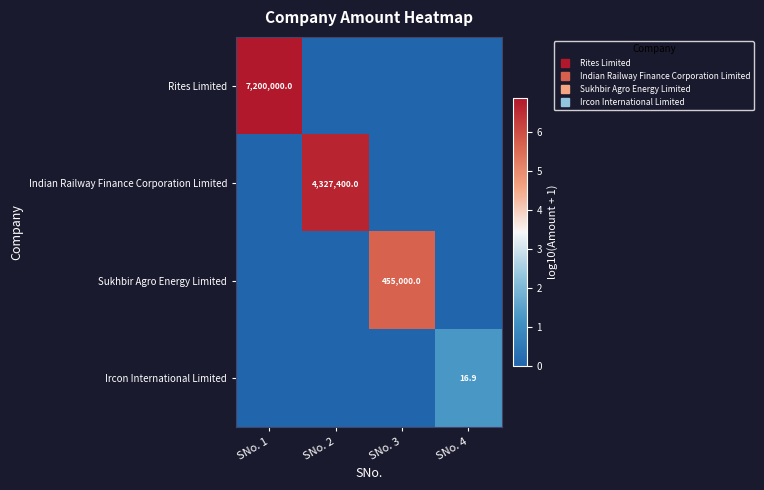

Which has a higher value, SNo. 3 or SNo. 2?

SNo. 3